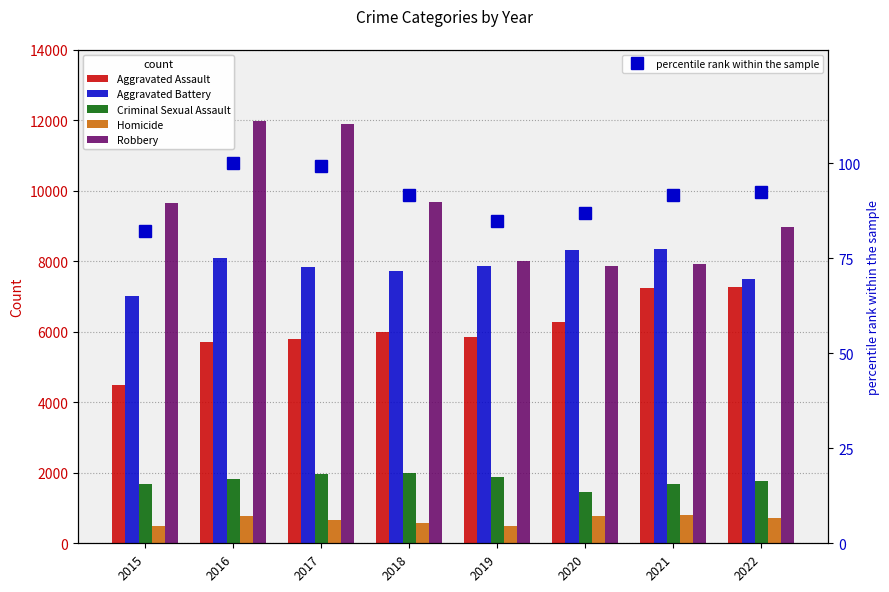

Which has a higher value, 2017 or 2015?

2017